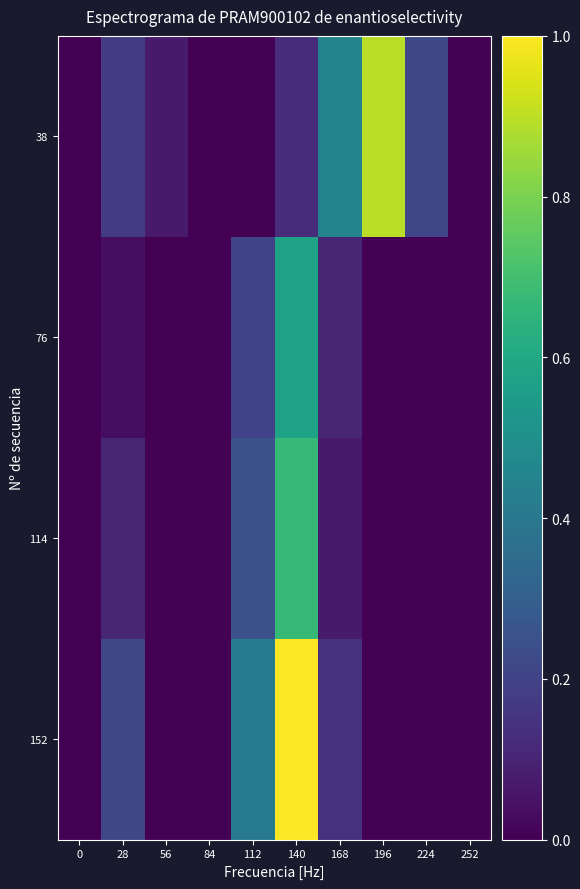

Reading left to right, what are all the values shown in this chart?

38: 0=0.0	28=0.2	56=0.1	84=0.0	112=0.0	140=0.1	168=0.4	196=0.9	224=0.2	252=0.0
76: 0=0.0	28=0.0	56=0.0	84=0.0	112=0.2	140=0.6	168=0.1	196=0.0	224=0.0	252=0.0
114: 0=0.0	28=0.1	56=0.0	84=0.0	112=0.2	140=0.7	168=0.1	196=0.0	224=0.0	252=0.0
152: 0=0.0	28=0.2	56=0.0	84=0.0	112=0.4	140=1.0	168=0.1	196=0.0	224=0.0	252=0.0